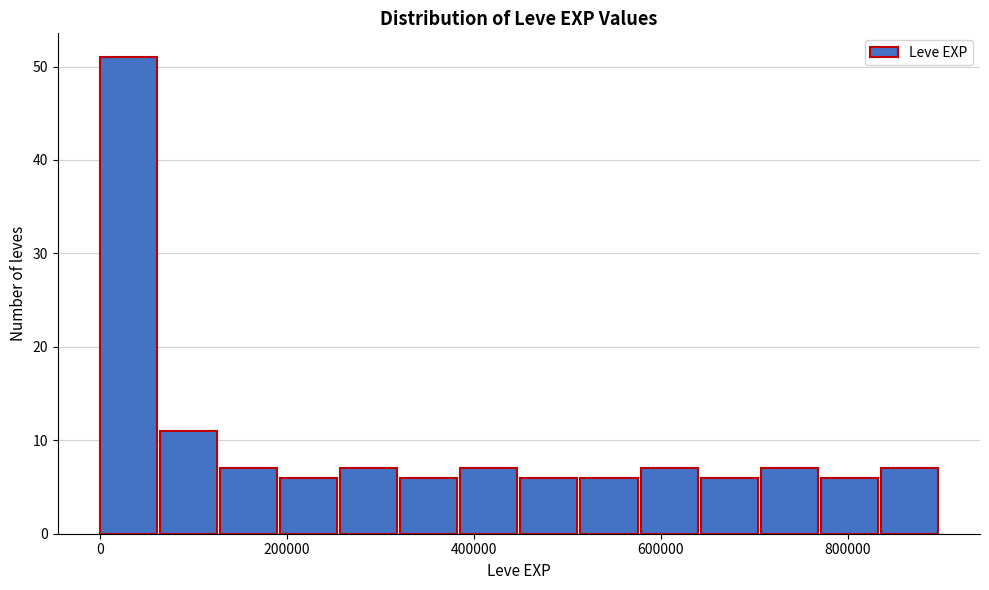

Around what value on the x-axis is the tallest bar? Give the approximate position of its centre, as read against the axis.

40000